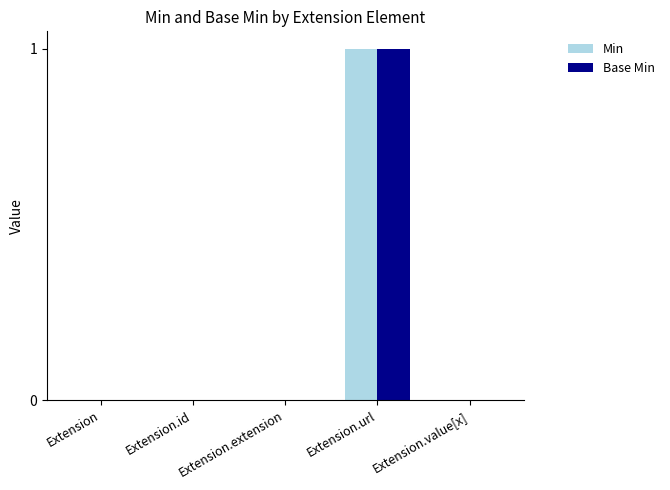

Is it true that Min equals 0 at Extension.extension?

True